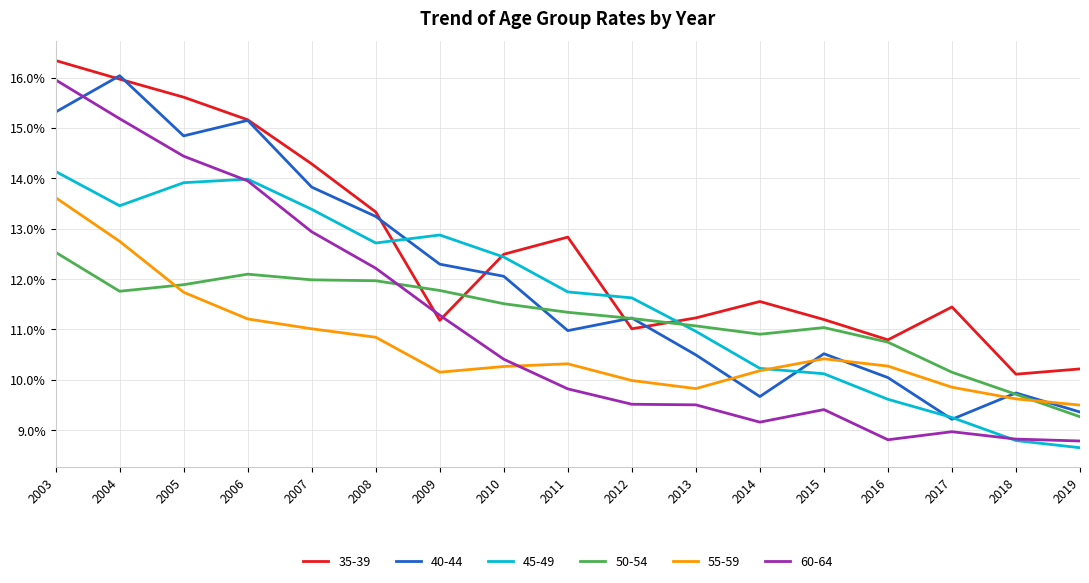

Which category has the lowest value in the 50-54 series?

2019